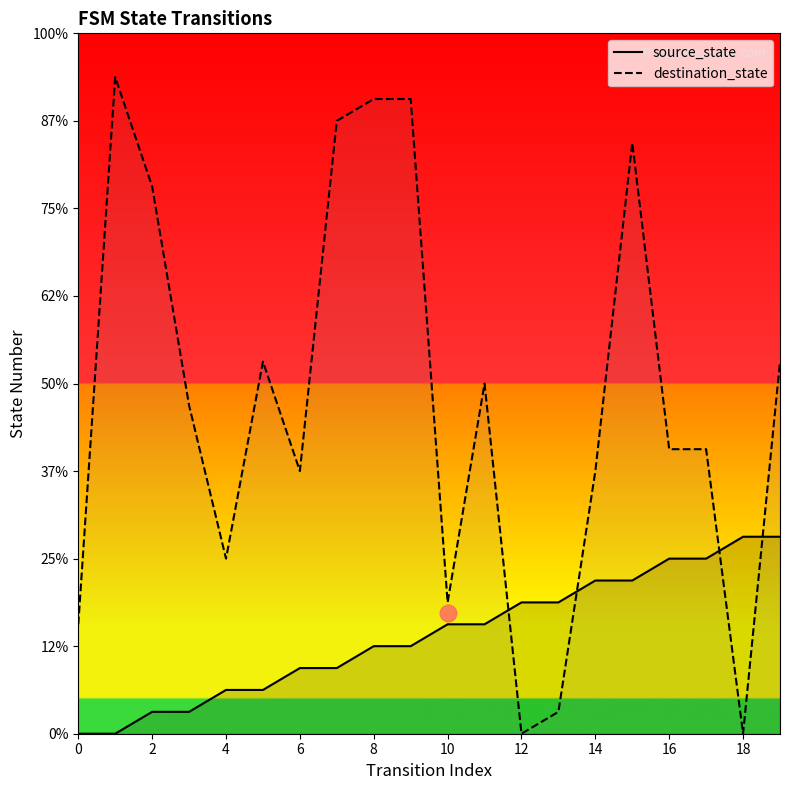

What is the label of the 15th point from the left?

14